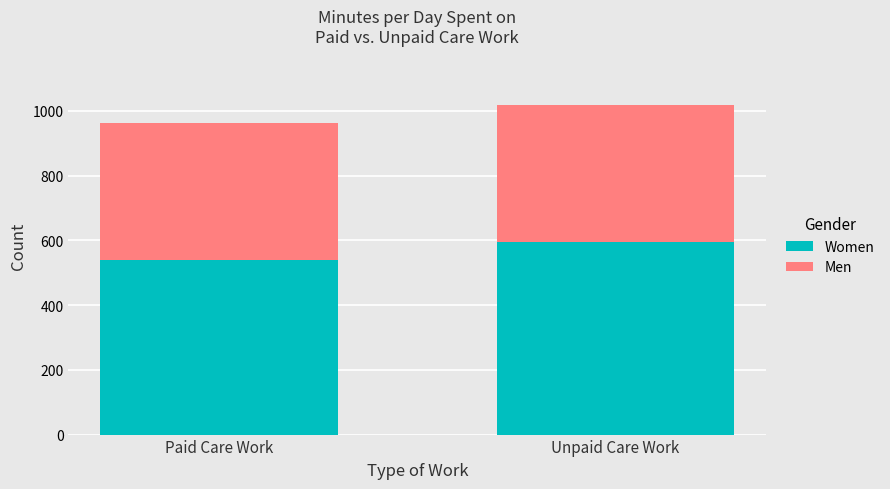

Where is Women nearest to the value 567?

Paid Care Work